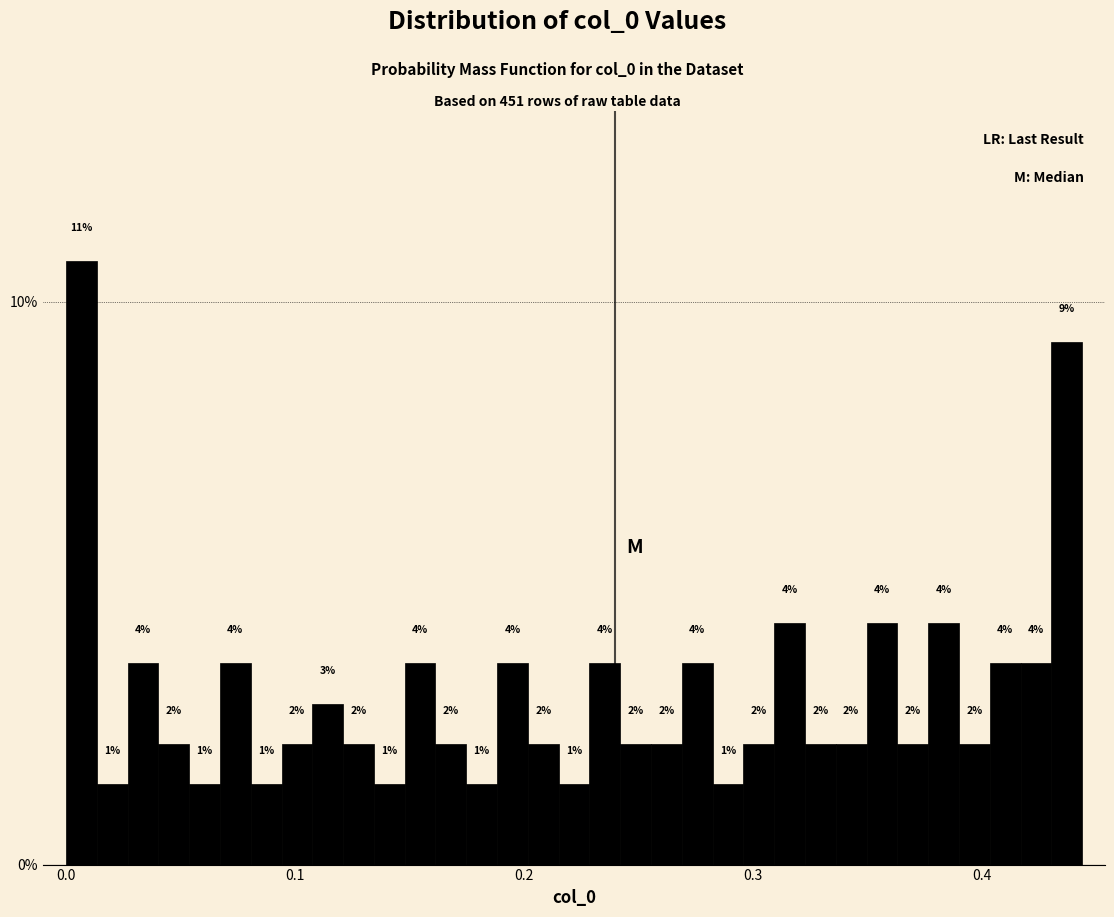

Around what value on the x-axis is the tallest bar? Give the approximate position of its centre, as read against the axis.

0.01